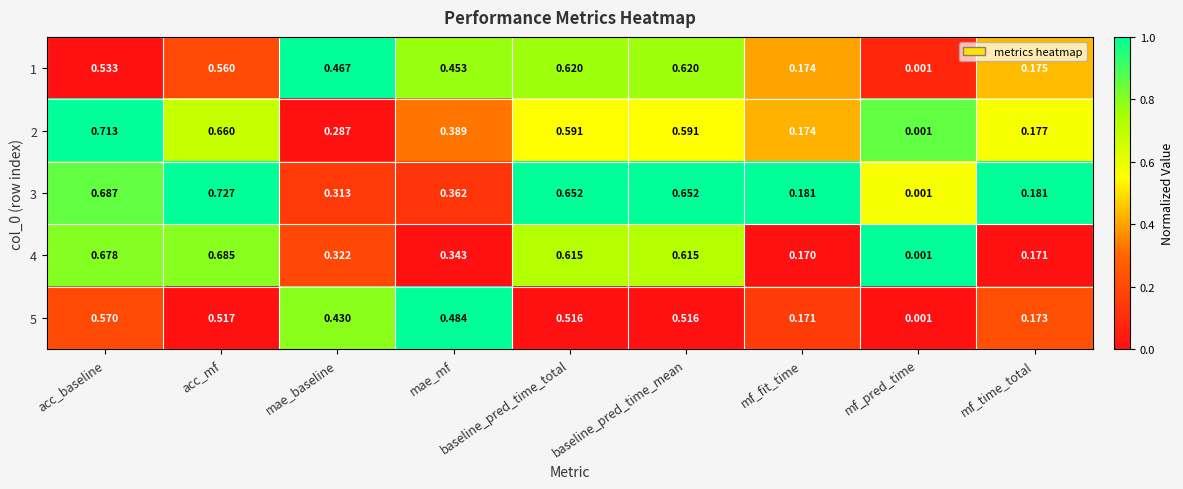

Is the value of 3 at mae_baseline greater than the value of 2 at baseline_pred_time_mean?

No